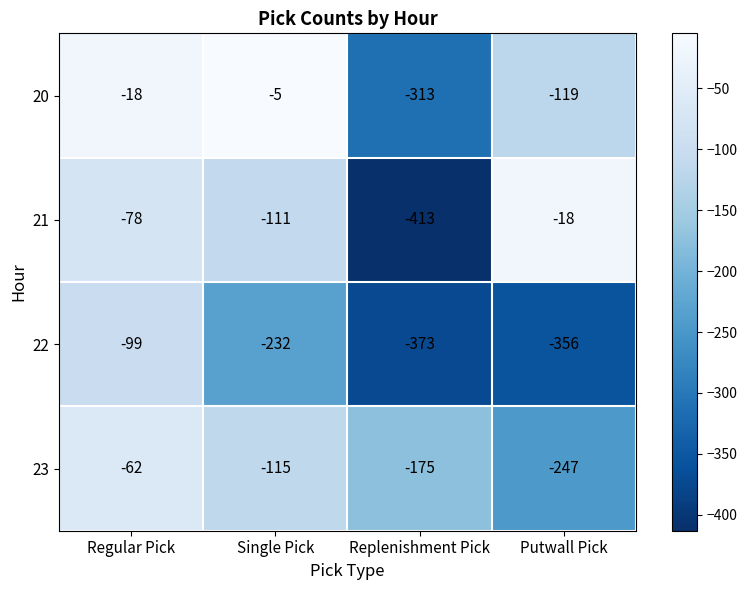

Reading right to left, extract all data points from this chart.

20: Putwall Pick=-119	Replenishment Pick=-313	Single Pick=-5	Regular Pick=-18
21: Putwall Pick=-18	Replenishment Pick=-413	Single Pick=-111	Regular Pick=-78
22: Putwall Pick=-356	Replenishment Pick=-373	Single Pick=-232	Regular Pick=-99
23: Putwall Pick=-247	Replenishment Pick=-175	Single Pick=-115	Regular Pick=-62